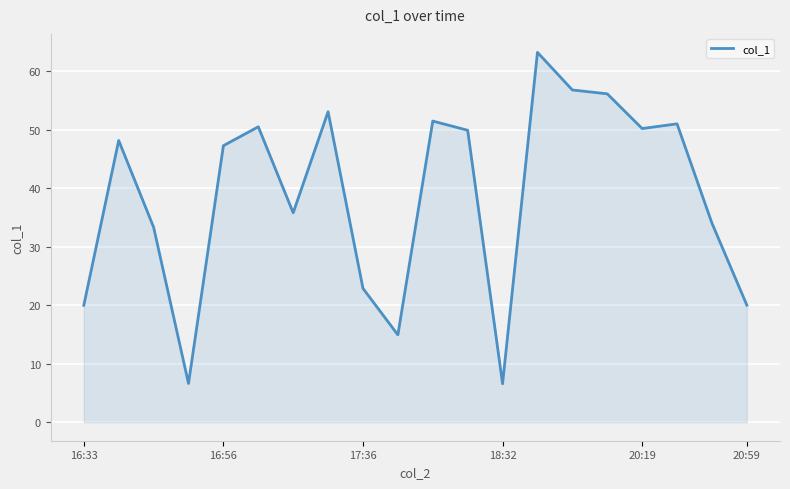

What is the smallest value displayed?

6.6